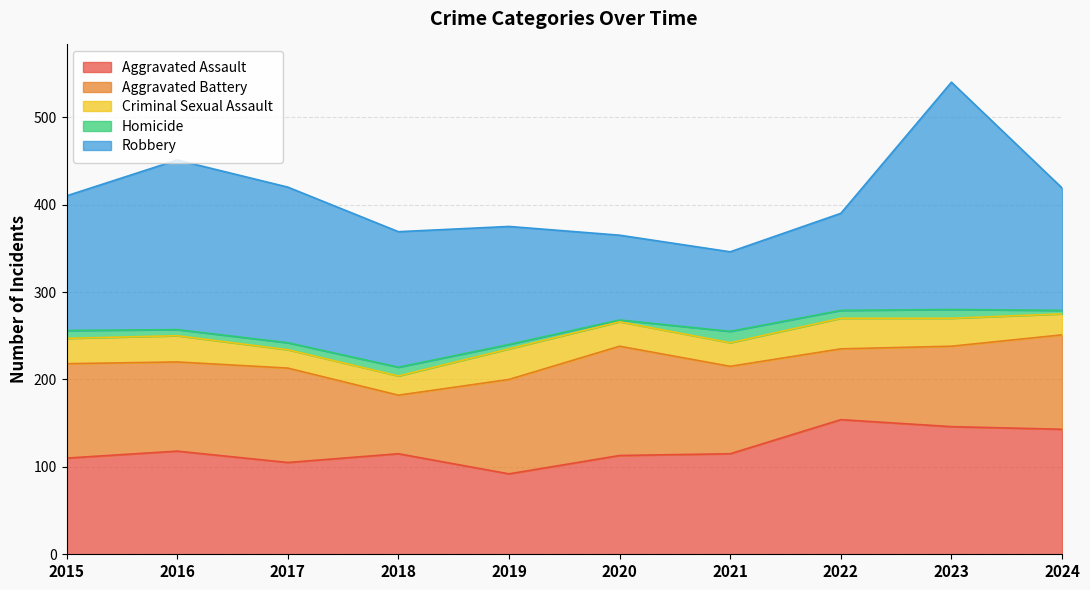

Between 2017 and 2018, which is larger?

2018